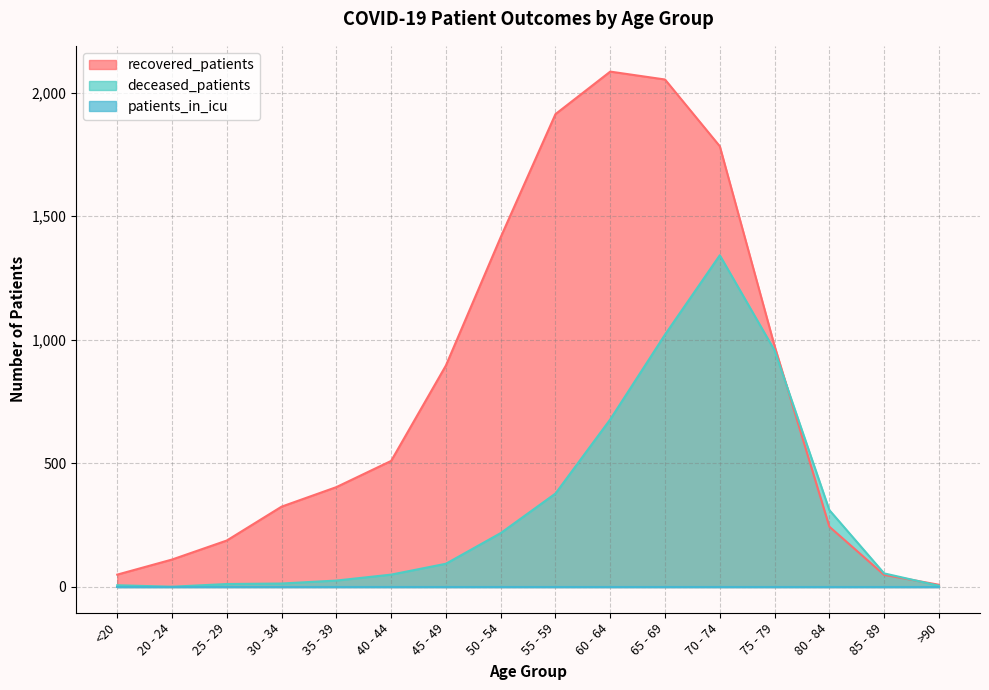

How many lines are shown in the chart?

3